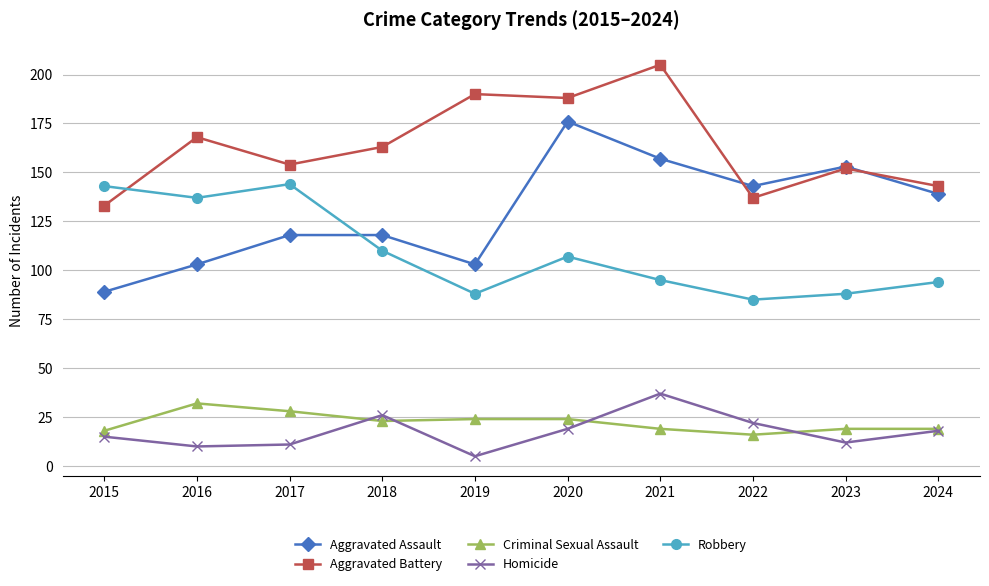

Where is the first local maximum for Homicide?

2018